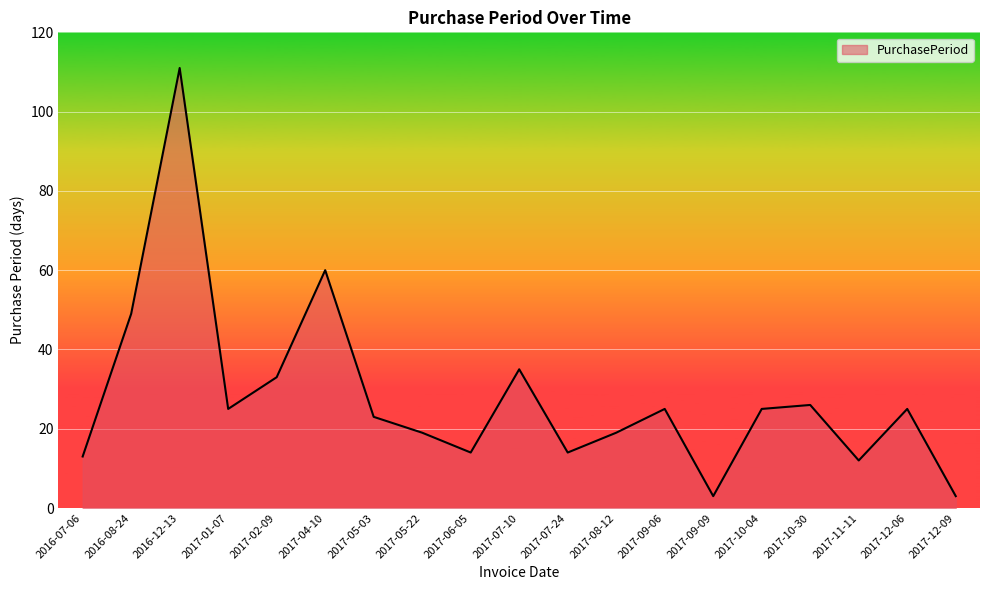

What is the difference between the values at 2017-11-11 and 2017-10-04?

13